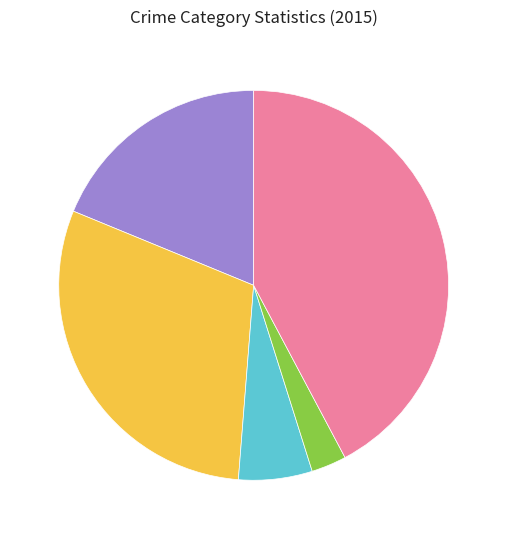

Does any single category account for the majority?

No